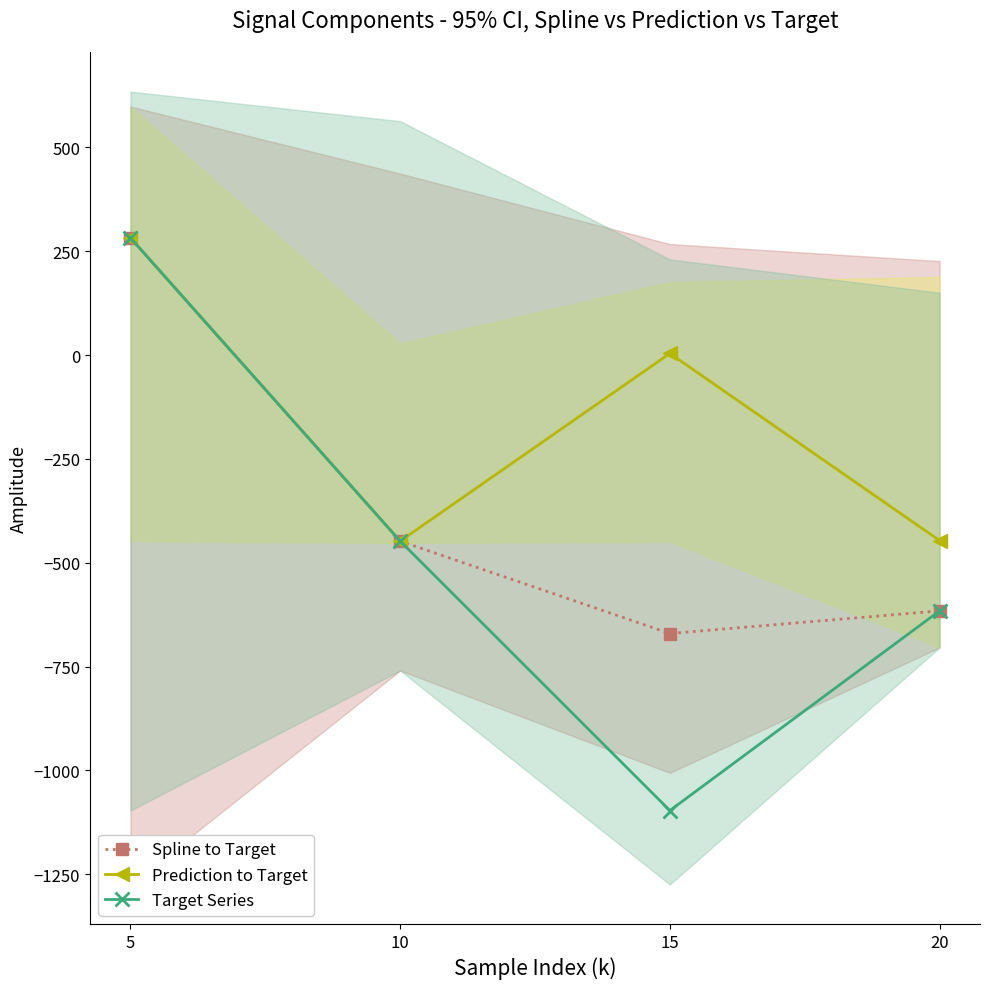

How many negative values does the Target Series series have?

3